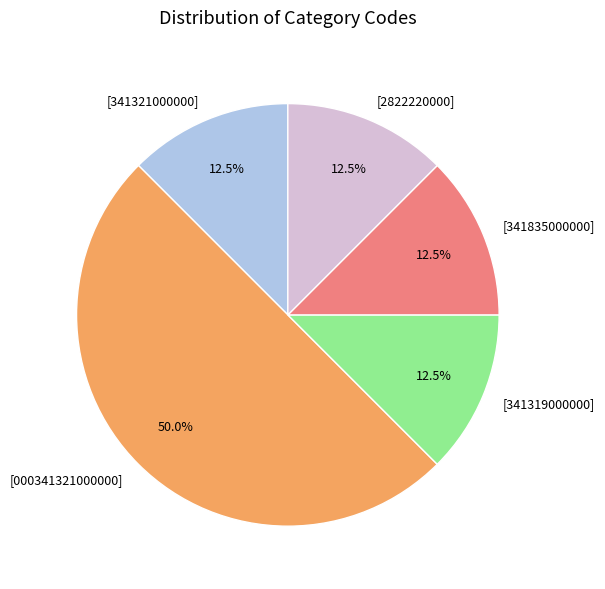

Does [341321000000] account for over 50% of the chart?

No